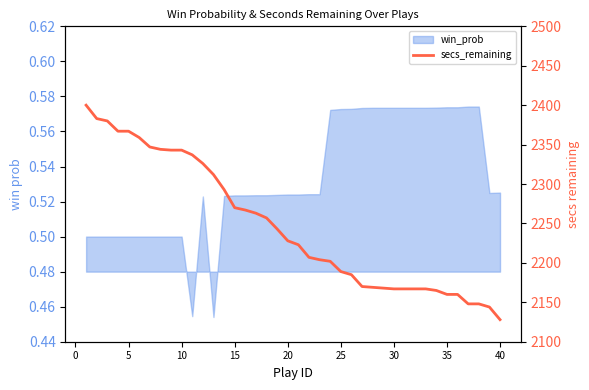

What is the maximum value shown in the chart?

2400